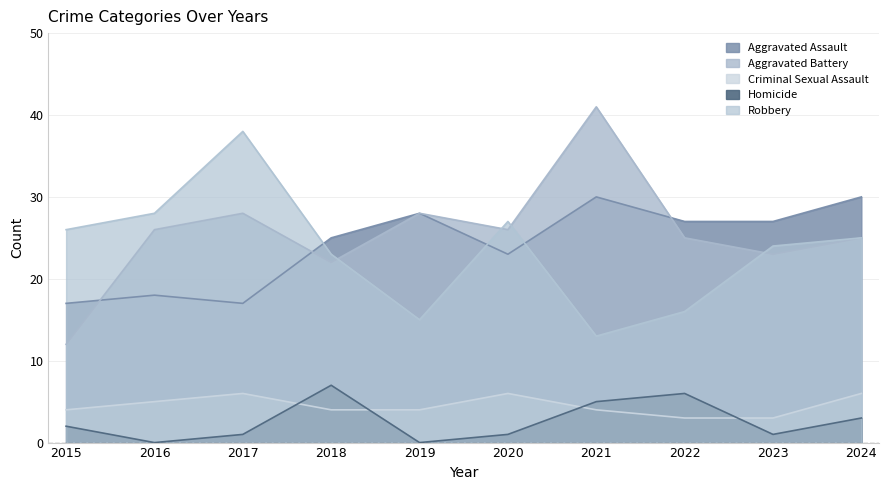

Which category has the lowest value across all series?

2016